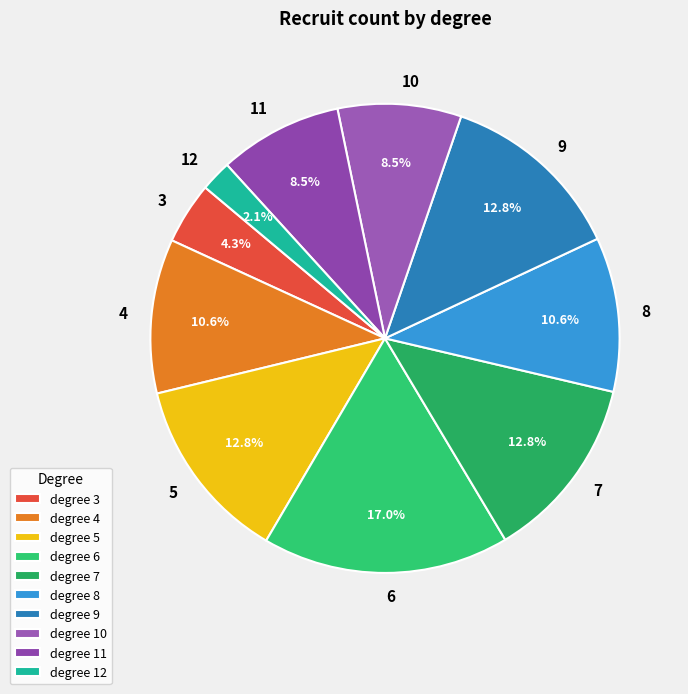

Count the number of slices in the pie.

10